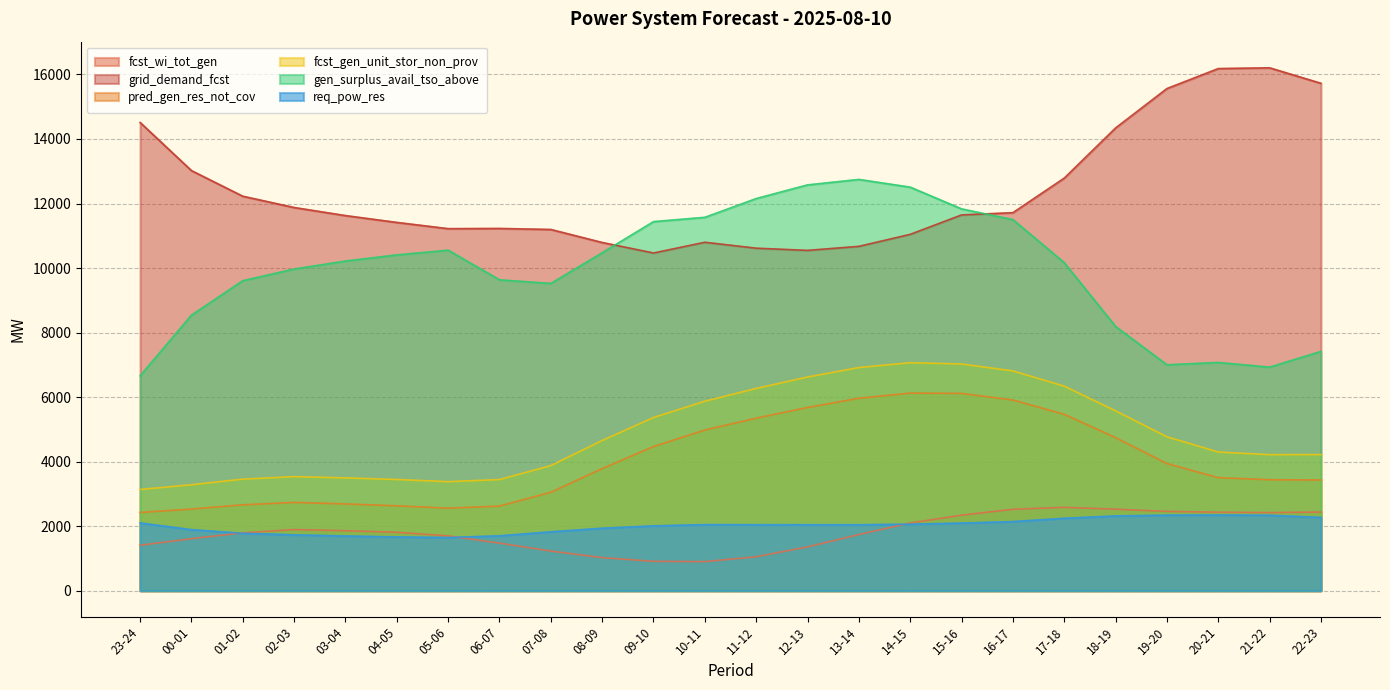

What is the approximate value of grid_demand_fcst at 22-23, to the nearest 100?

15700